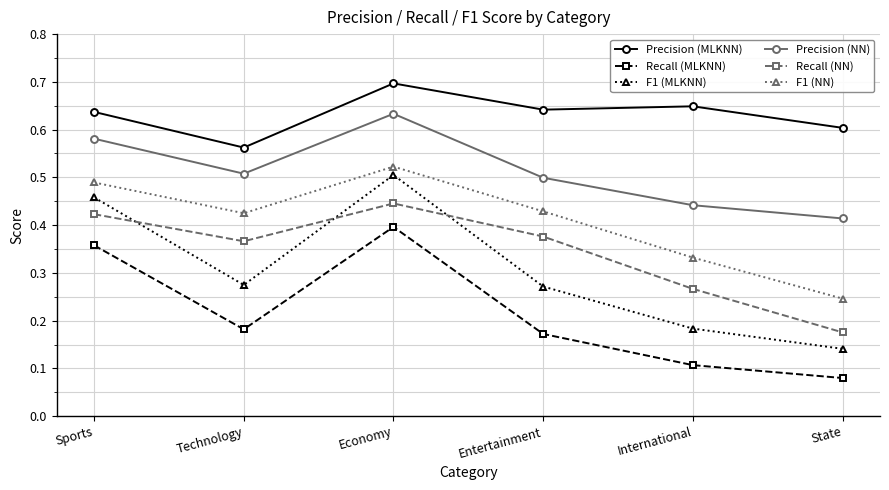

Rank the series at Economy from lowest to highest value.

Recall (MLKNN), Recall (NN), F1 (MLKNN), F1 (NN), Precision (NN), Precision (MLKNN)